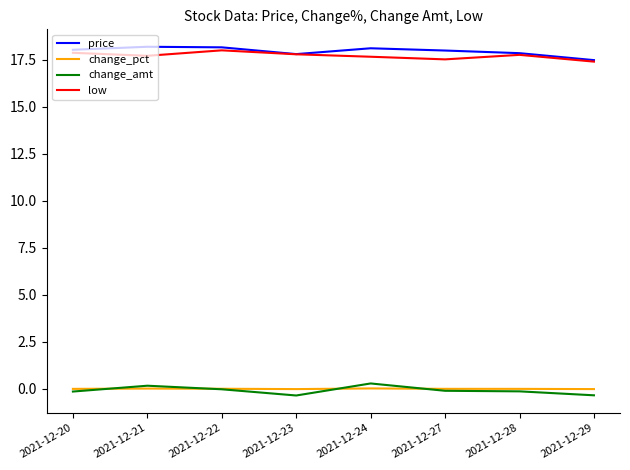

What is the maximum value for change_amt?

0.3